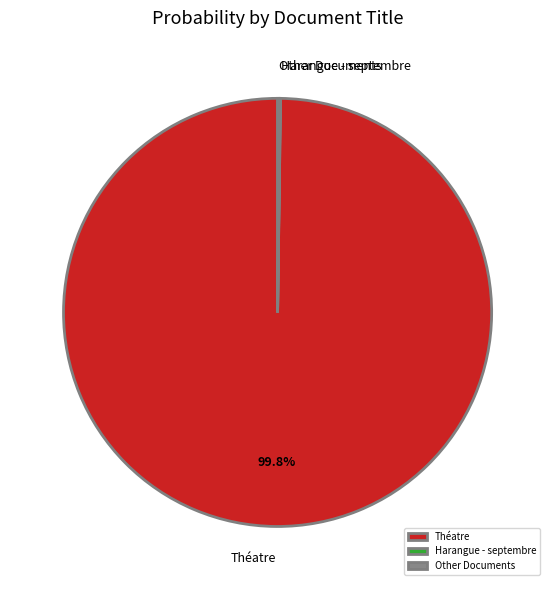

Which slice is the largest?

Théatre